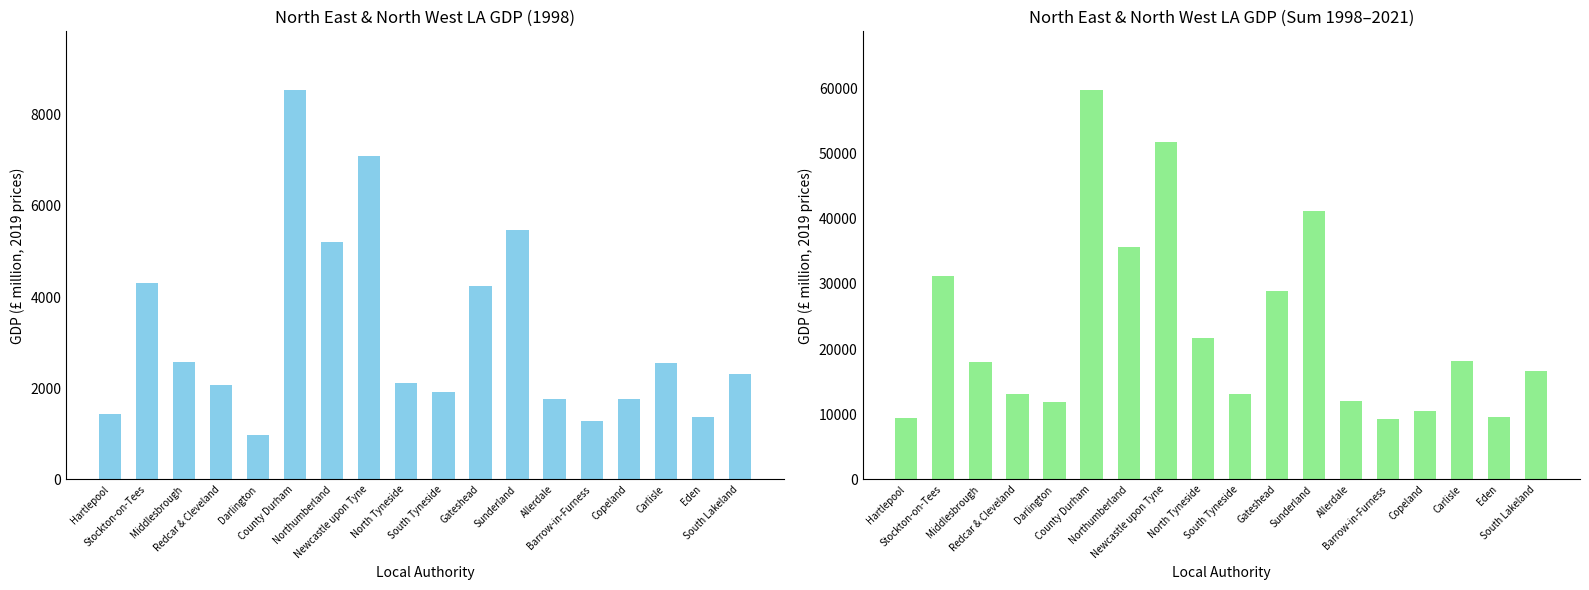

What is the difference between the values at Gateshead and Carlisle?

10744